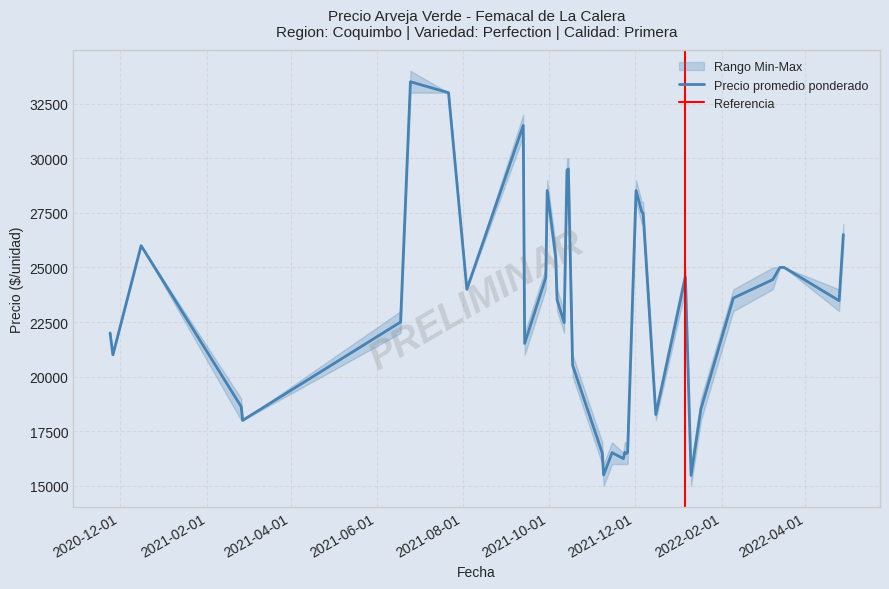

How many series are shown in this chart?

3